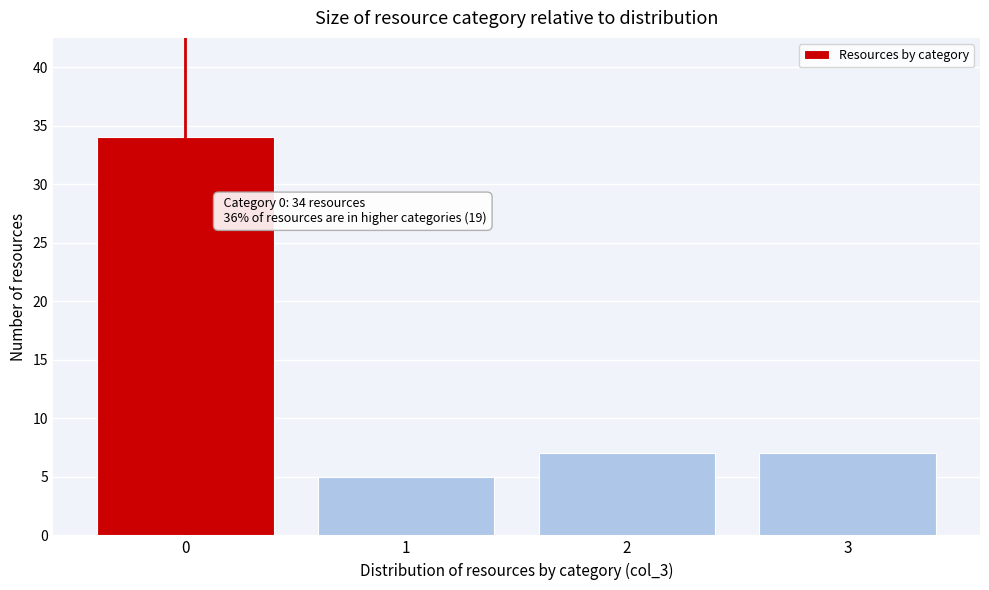

Reading left to right, what are all the values shown in this chart?

34	5	7	7